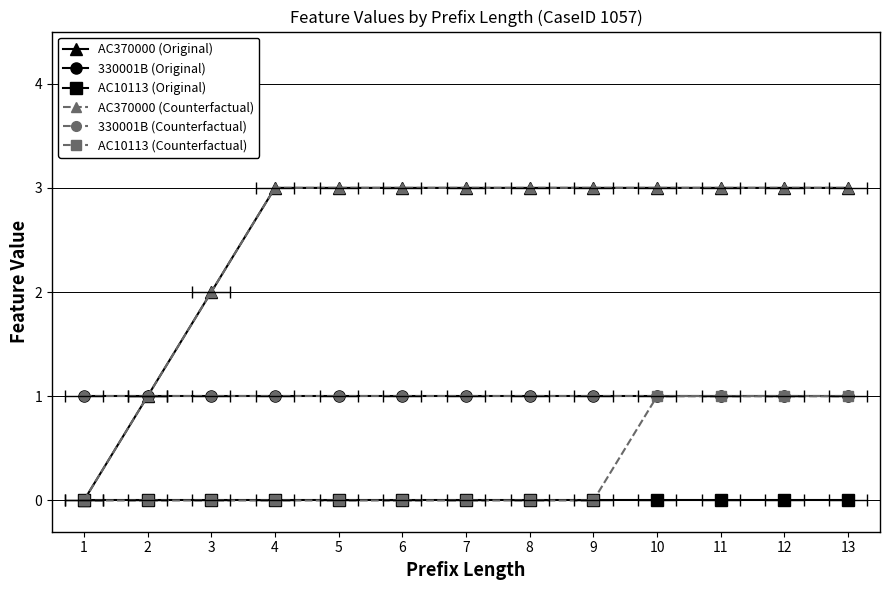

The value of 330001B (Counterfactual) at 3 is 1. True or false?

True